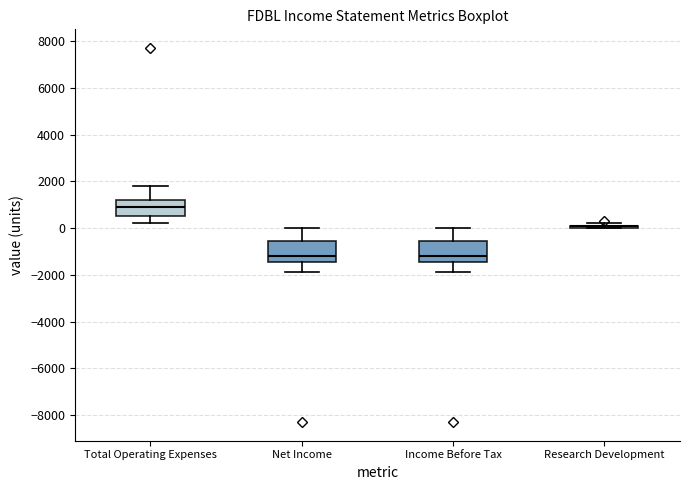

Reading left to right, read every box against the y-axis: the position of its median line, the range the box covers, and the ends of its whiskers. The values are not printed on the chart, so give them approximately, as read against the axis.

Total Operating Expenses: median 1000, box 600 to 1200, whiskers 200 to 1800
Net Income: median -1200, box -1400 to -600, whiskers -1800 to 0
Income Before Tax: median -1200, box -1400 to -600, whiskers -1800 to 0
Research Development: box collapsed to a line at 200, whiskers 0 to 200